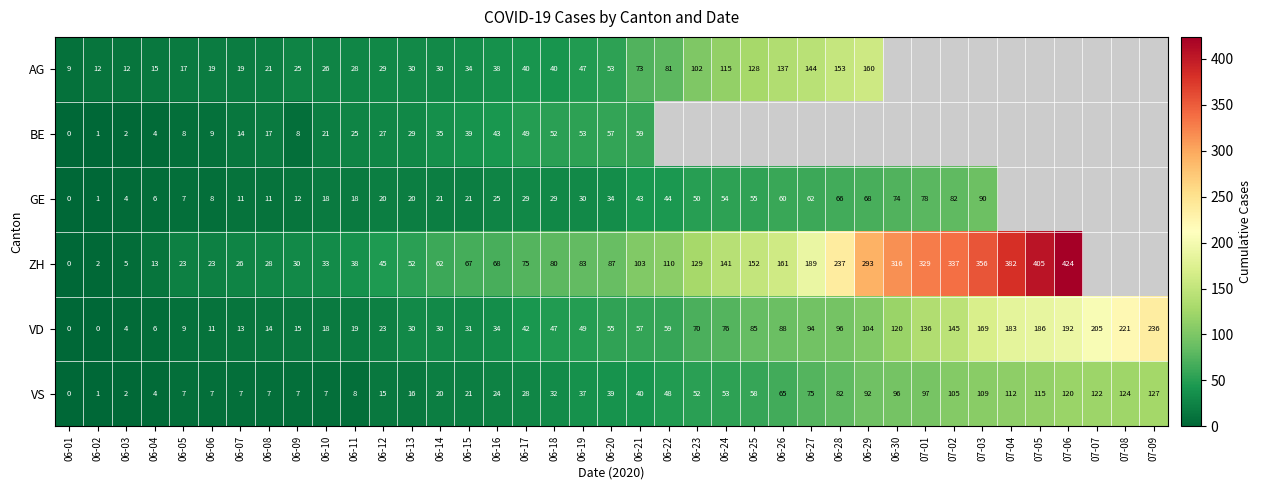

Between 06-11 and 06-19, which series saw the biggest shift?

ZH